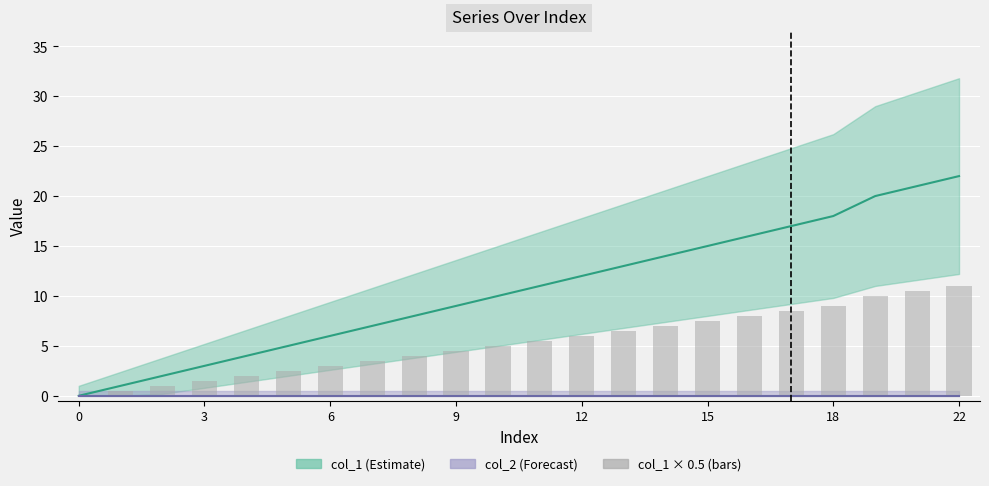

The chart shows a value of 5 at 13. True or false?

False